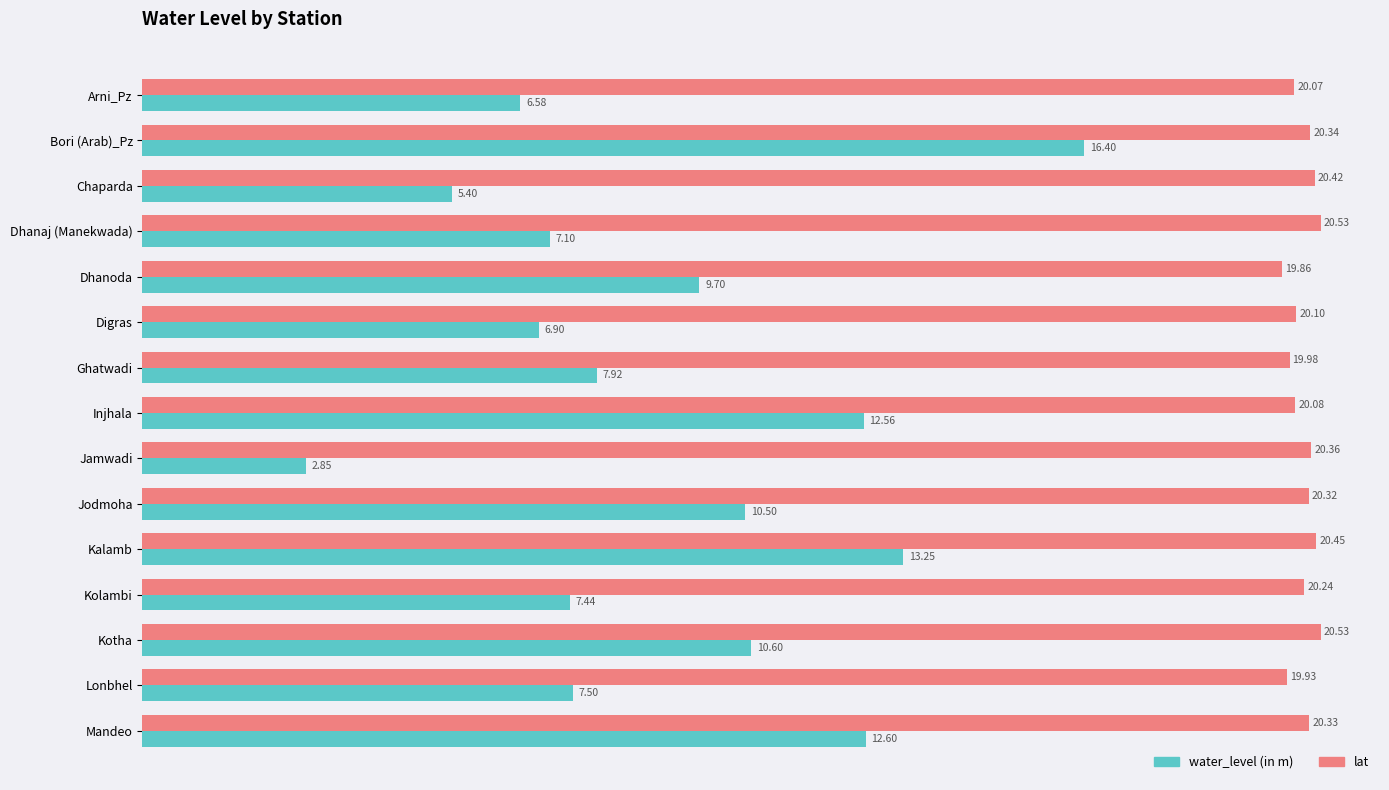

How many values in the water_level (in m) series are below 7?

4